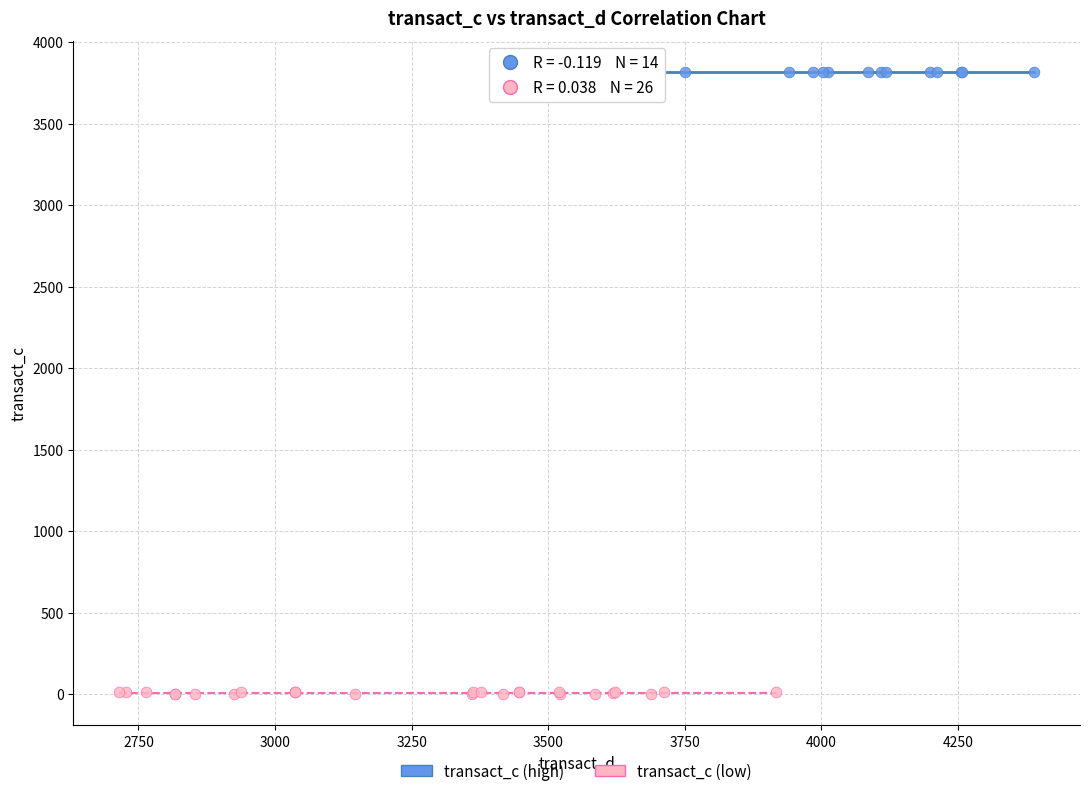

Which series contains the lowest Y value?

transact_c (low)